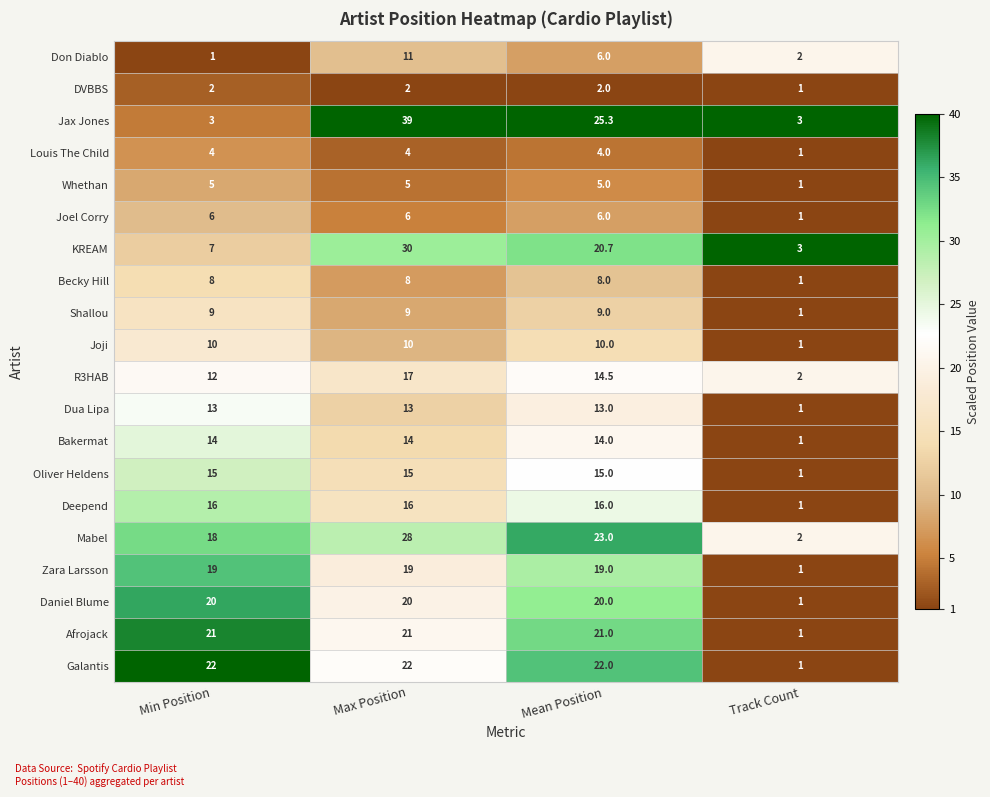

At which category is the sum across all series the highest?

Max Position